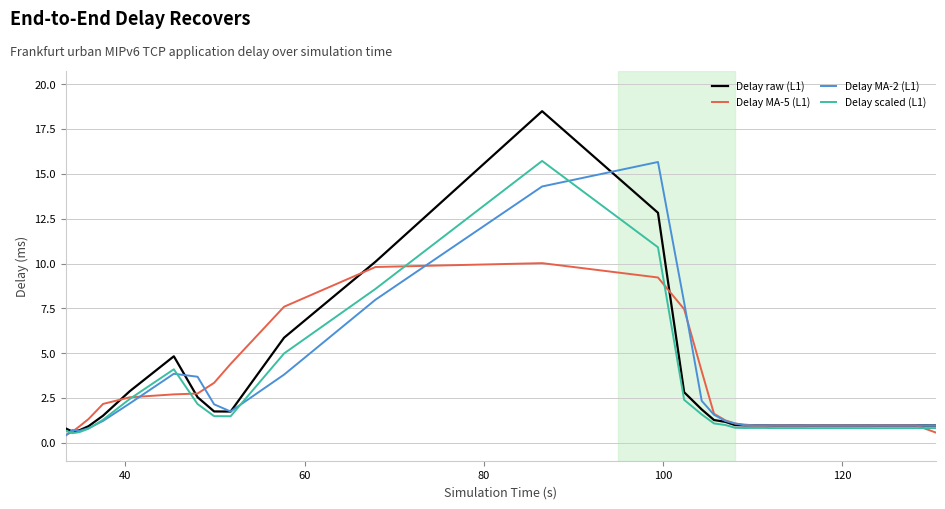

What is the highest value of the Delay raw (L1) series?

18.5